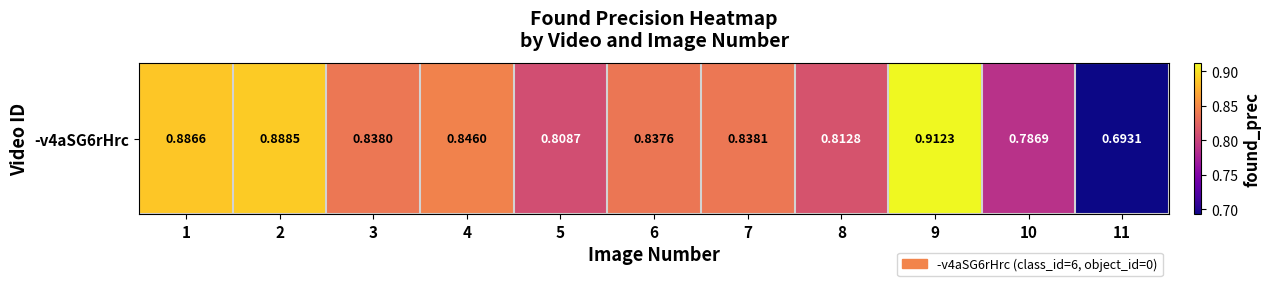

Reading left to right, what are all the values shown in this chart?

0.9	0.9	0.8	0.8	0.8	0.8	0.8	0.8	0.9	0.8	0.7